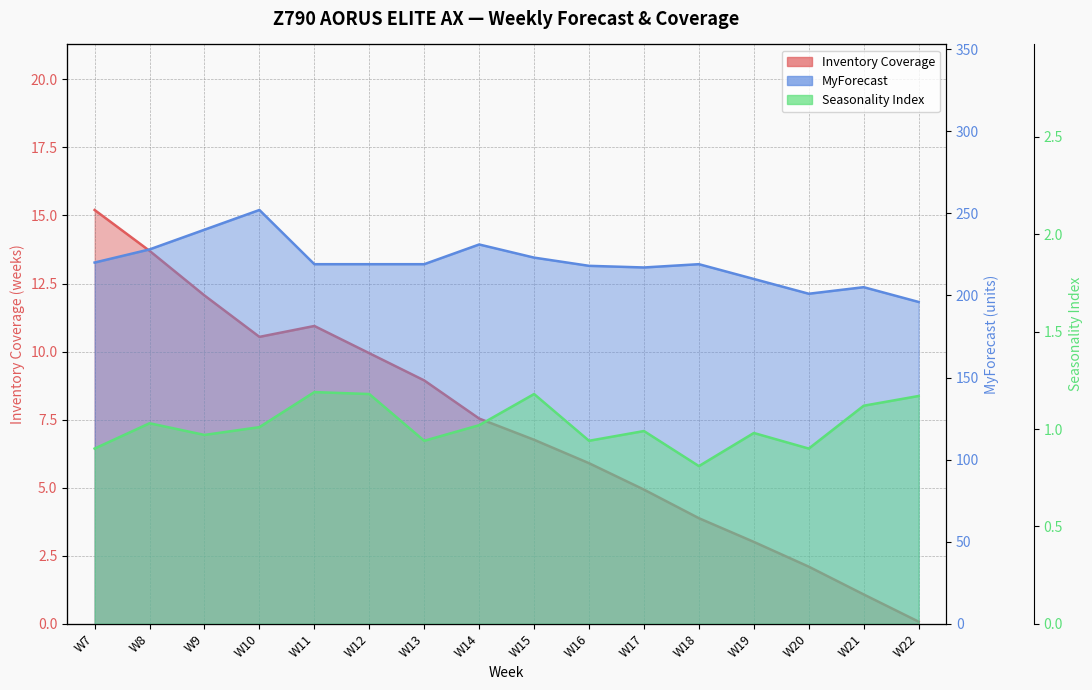

At which category is the sum across all series the highest?

W10